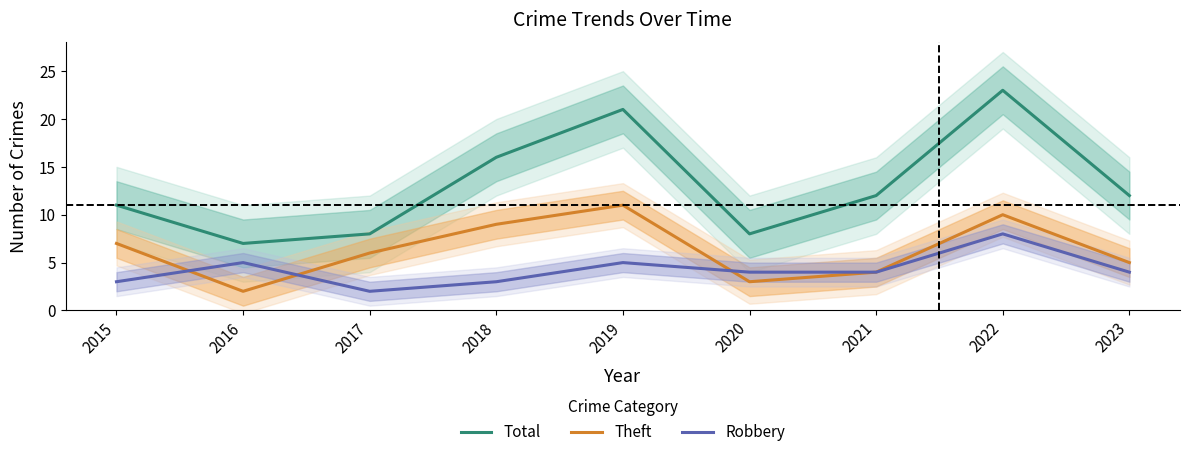

Rank the series at 2021 from lowest to highest value.

Theft, Robbery, Total